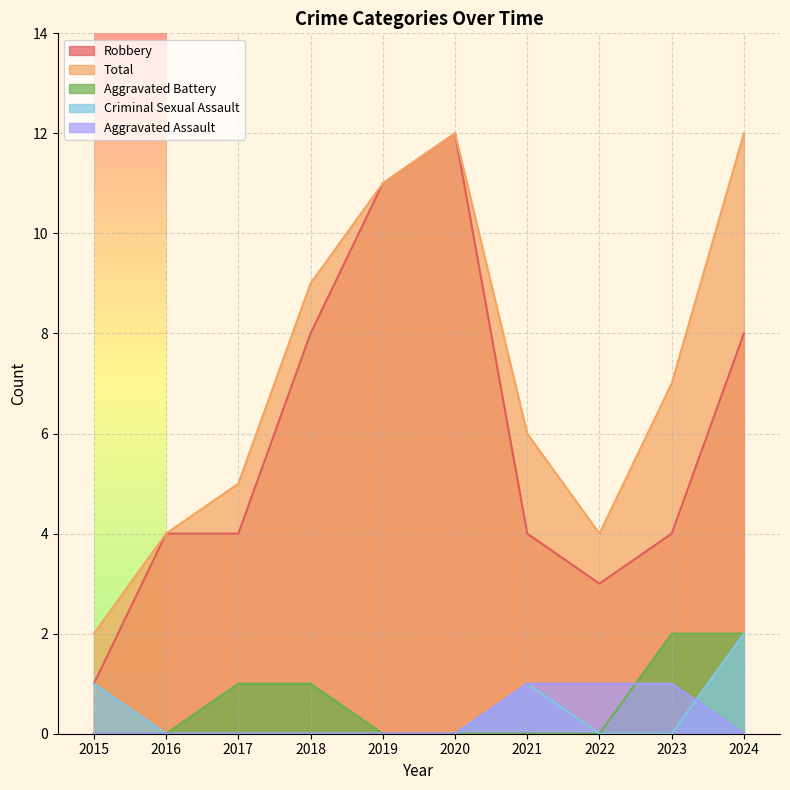

True or false: Criminal Sexual Assault and Aggravated Battery cross at least once.

False